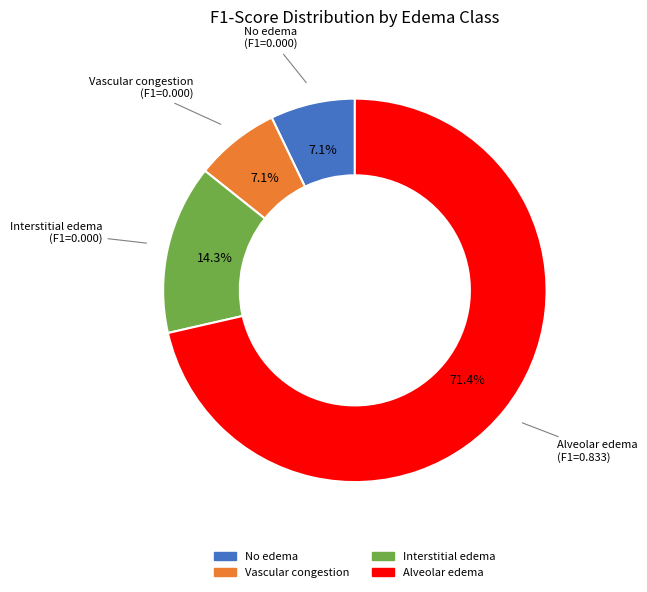

True or false: Vascular congestion accounts for 13% of the total.

False